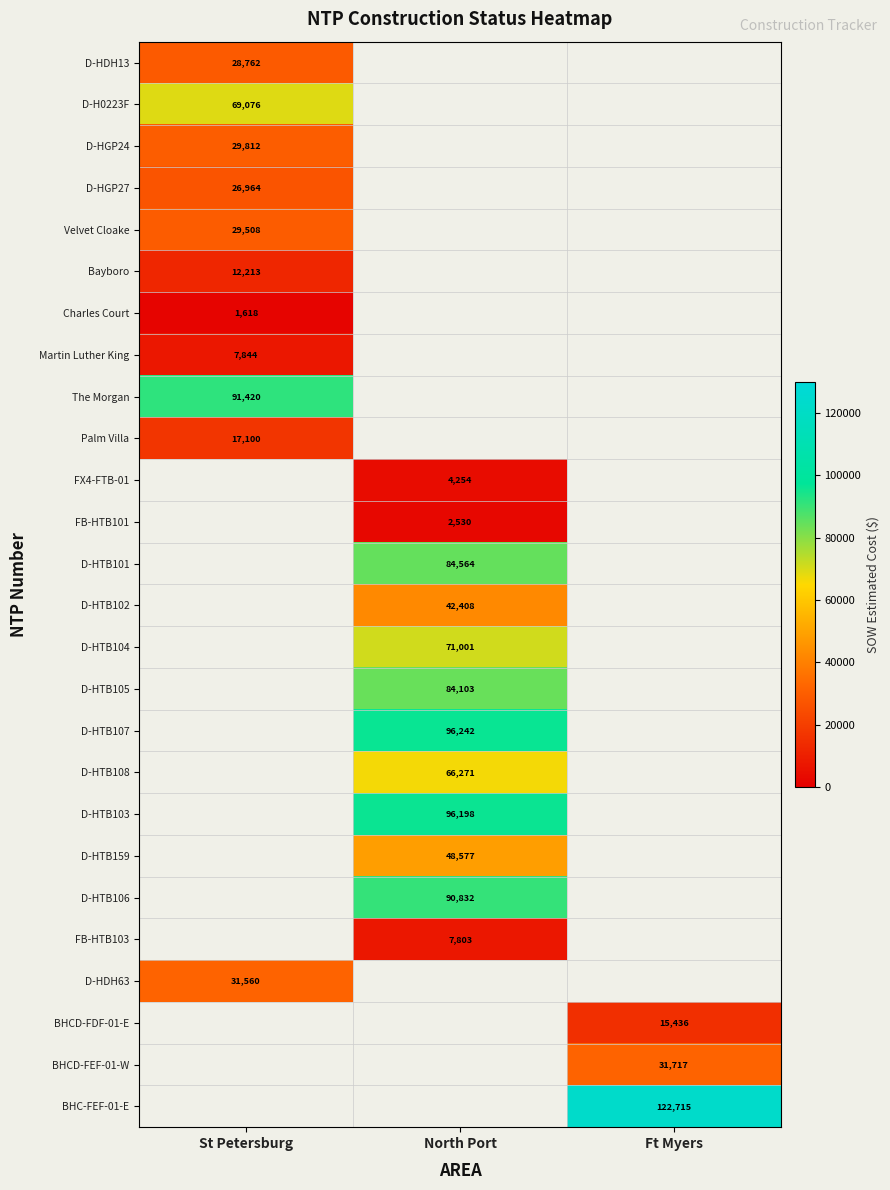

True or false: BHC-FEF-01-E has a value of 174153 at Ft Myers.

False